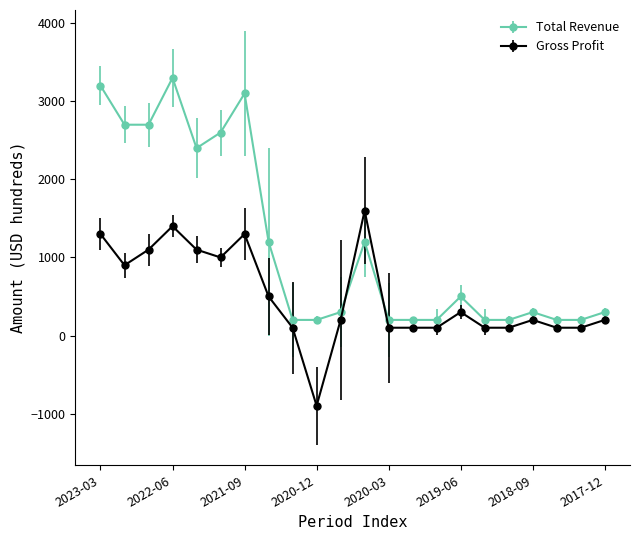

Which series has the largest range (max minus min)?

Total Revenue